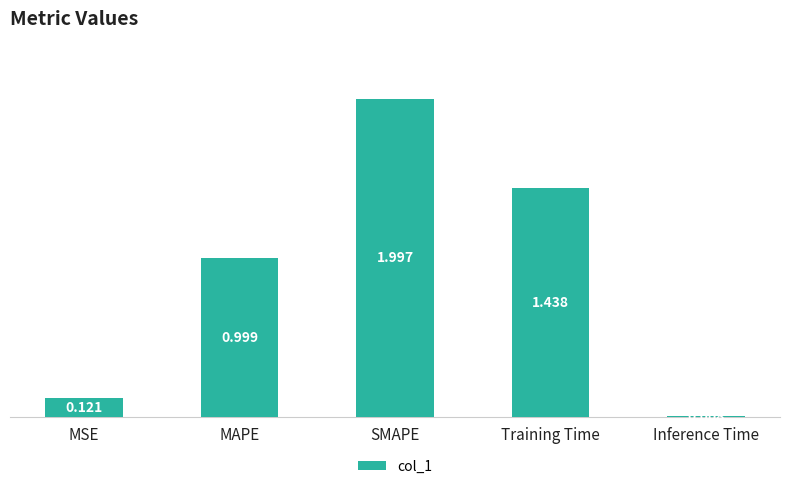

List the labels in order of value, largest first.

SMAPE, Training Time, MAPE, MSE, Inference Time